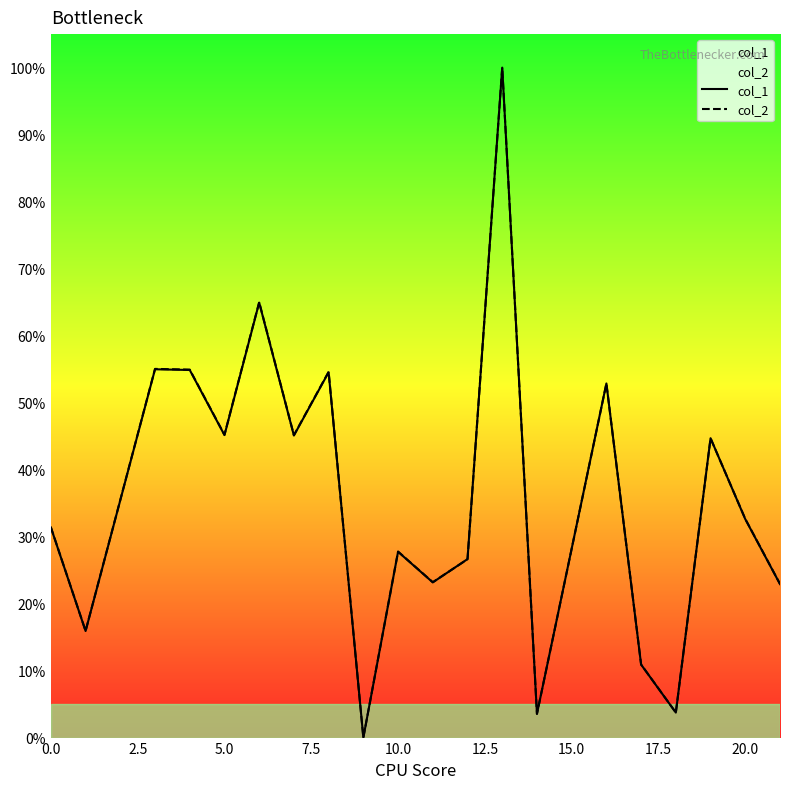

What is the difference between the col_1 values at 5.0 and 10.0?

17.4